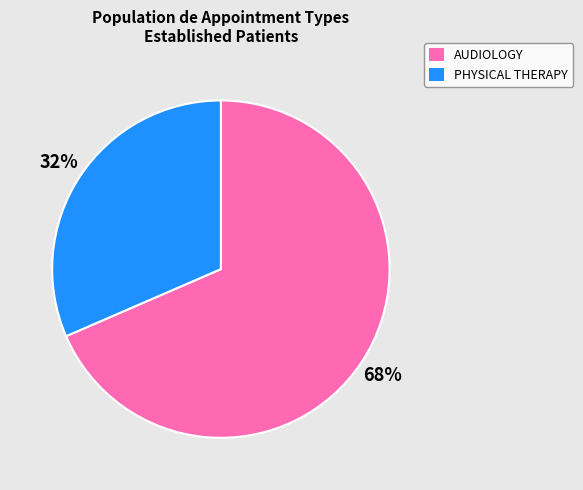

Which has a higher value, PHYSICAL THERAPY or AUDIOLOGY?

AUDIOLOGY